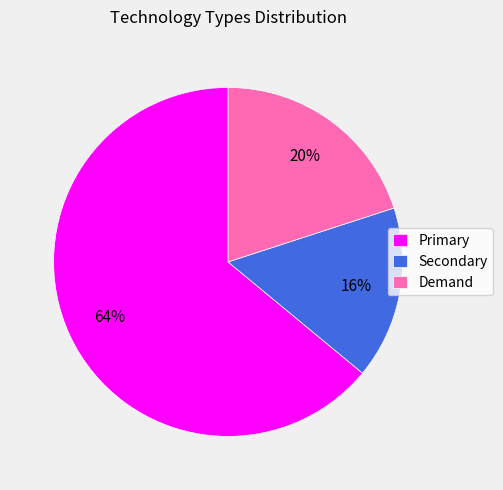

To the nearest percent, what is the difference between the largest and smallest slice percentages?

48%